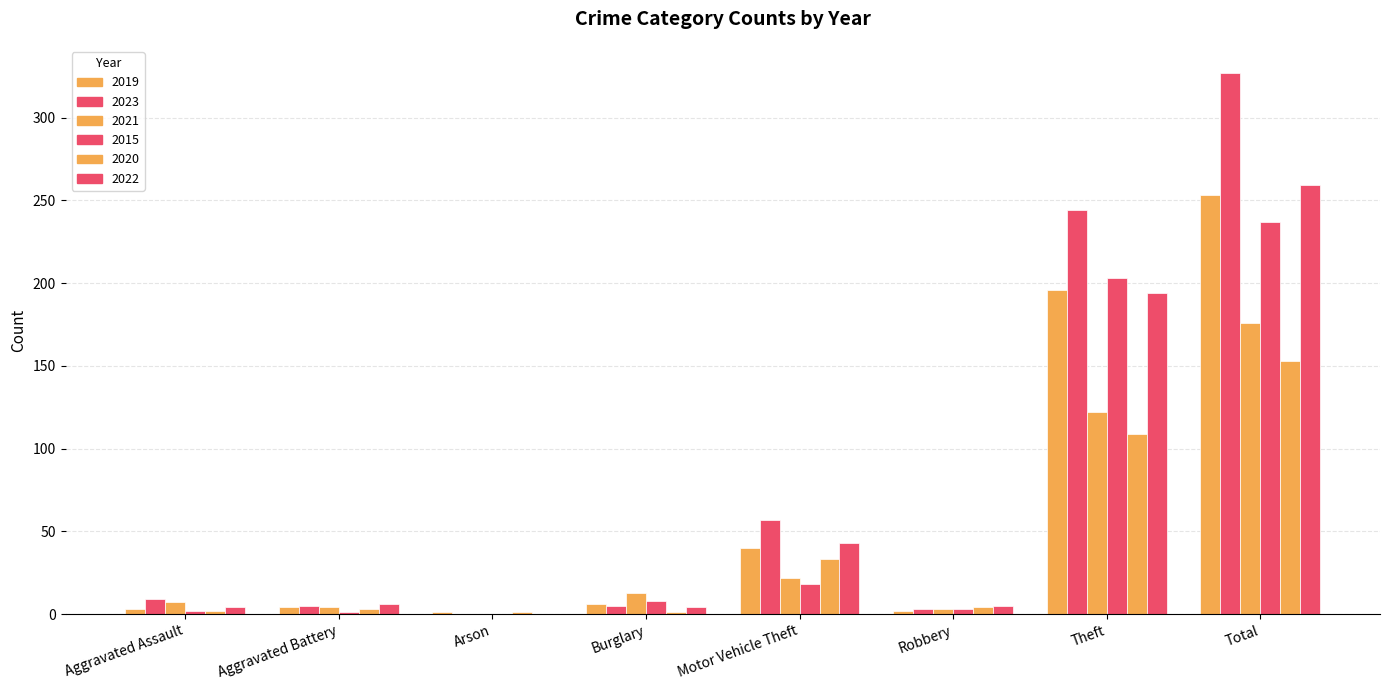

Read the 2023 value at Burglary, to the nearest 5.

5